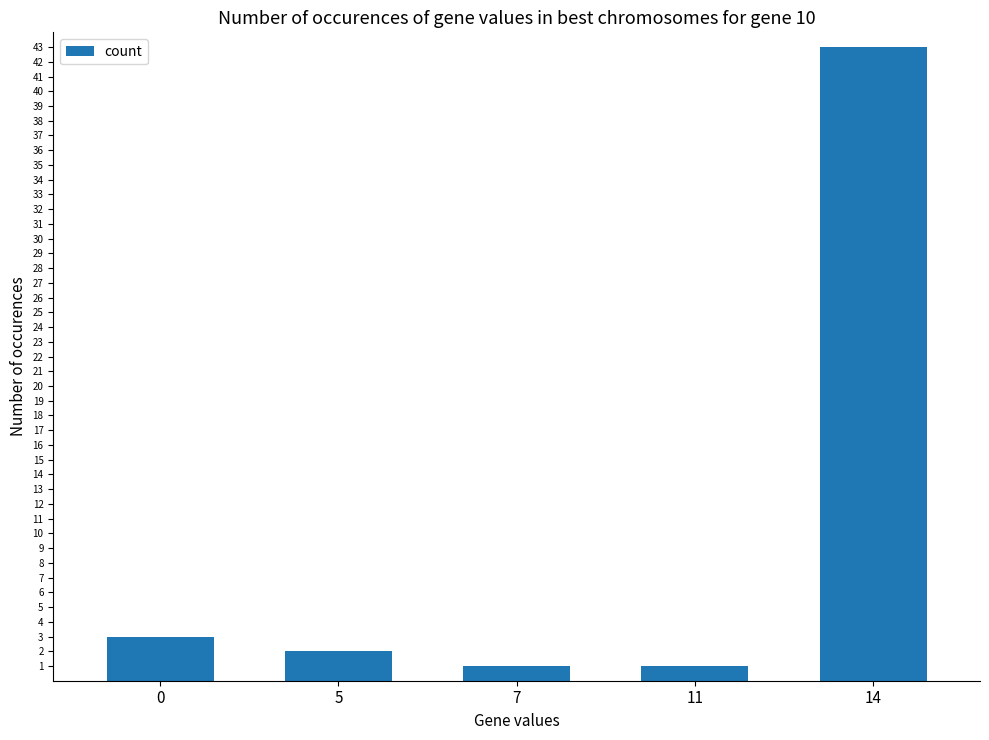

What is the difference between the maximum and minimum values?

42